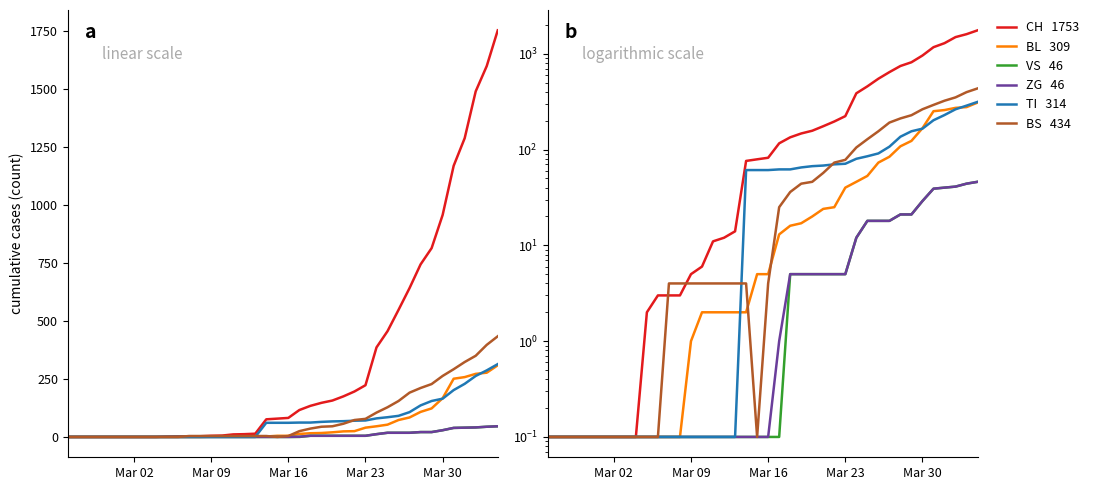

True or false: TI and CH cross at least once.

False